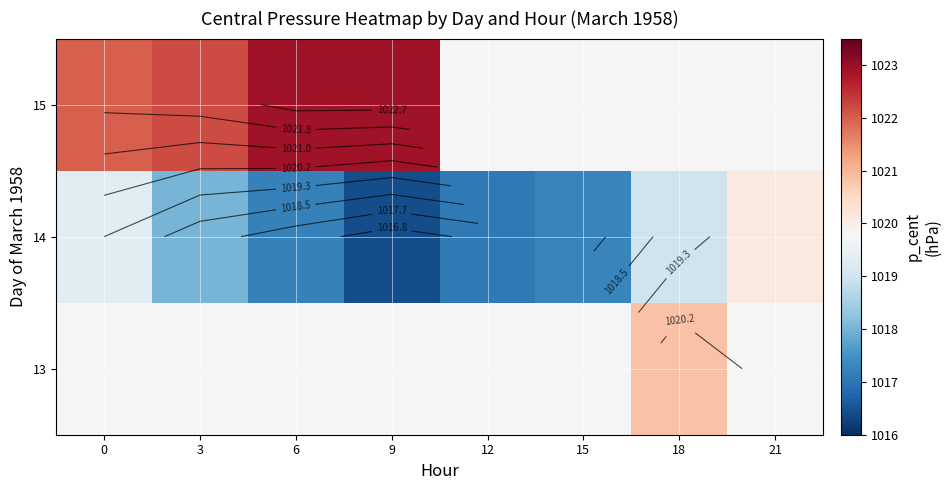

What is the minimum value for 15?

1022.0